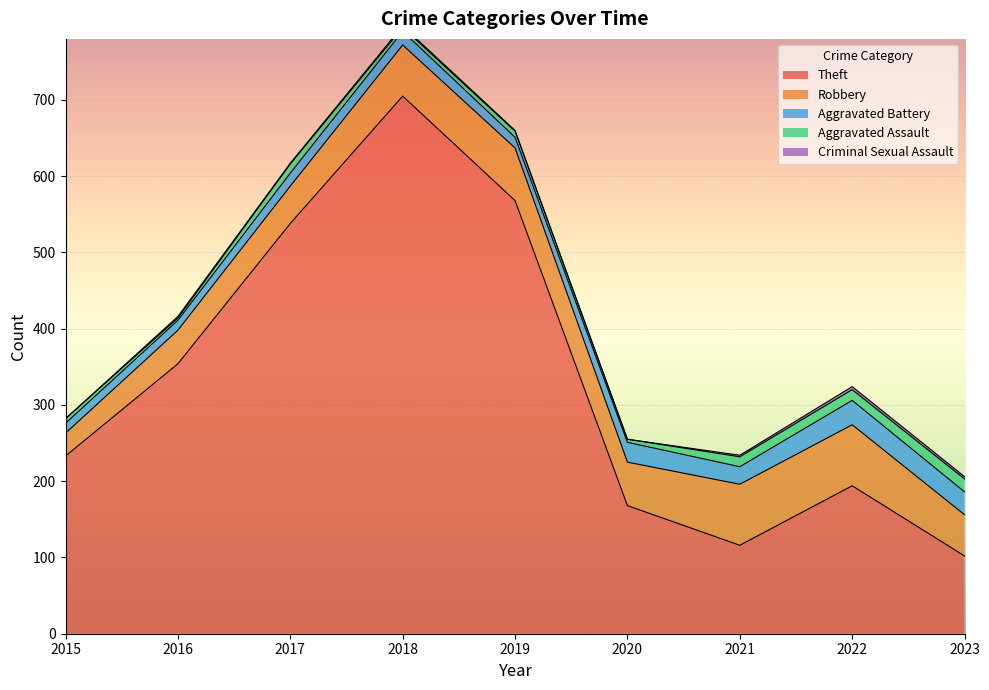

Which label corresponds to the smallest value in the chart?

2015